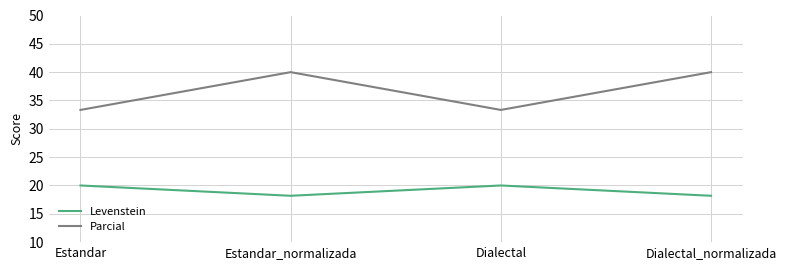

What is the total value across all series at Estandar_normalizada?

58.2